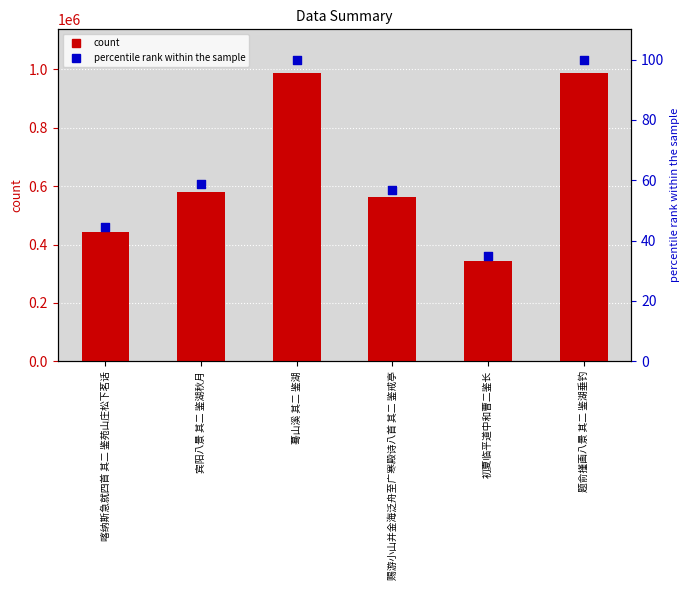

Which series has the largest total across all categories?

col_0